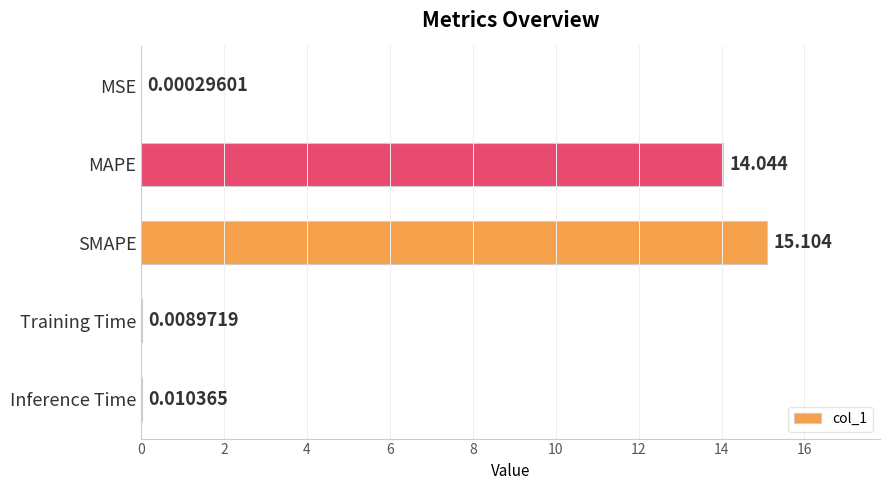

What is the sum of all values?

29.2